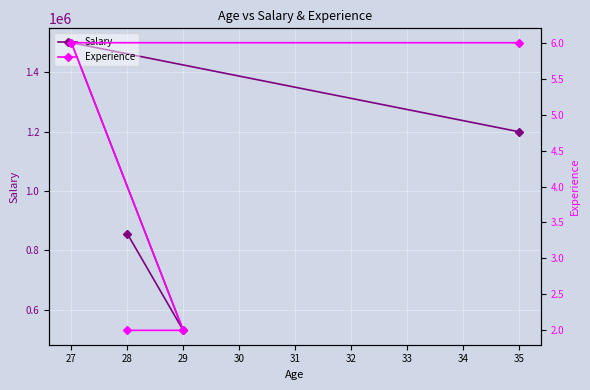

What is the value of the Experience point at the 4th from the left?

6